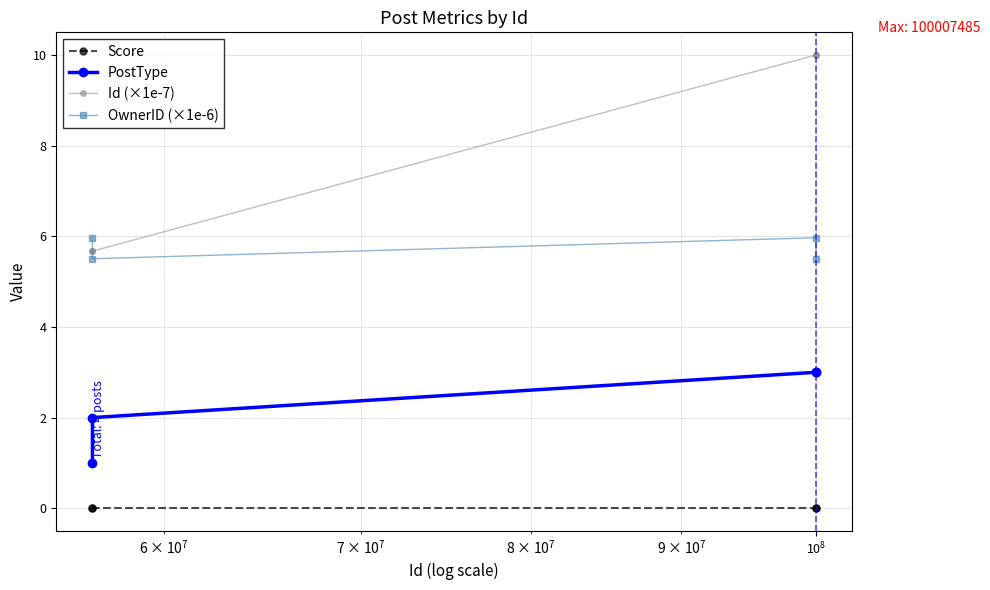

What is the highest value of the OwnerID (×1e-6) series?

6.0